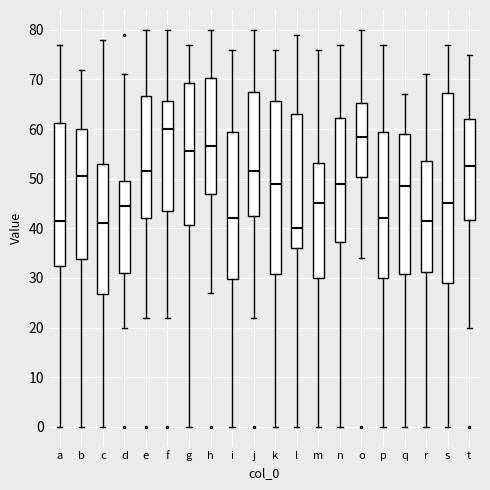

Comparing the boxes themselves (not the whiskers), which one is the tallest?

s